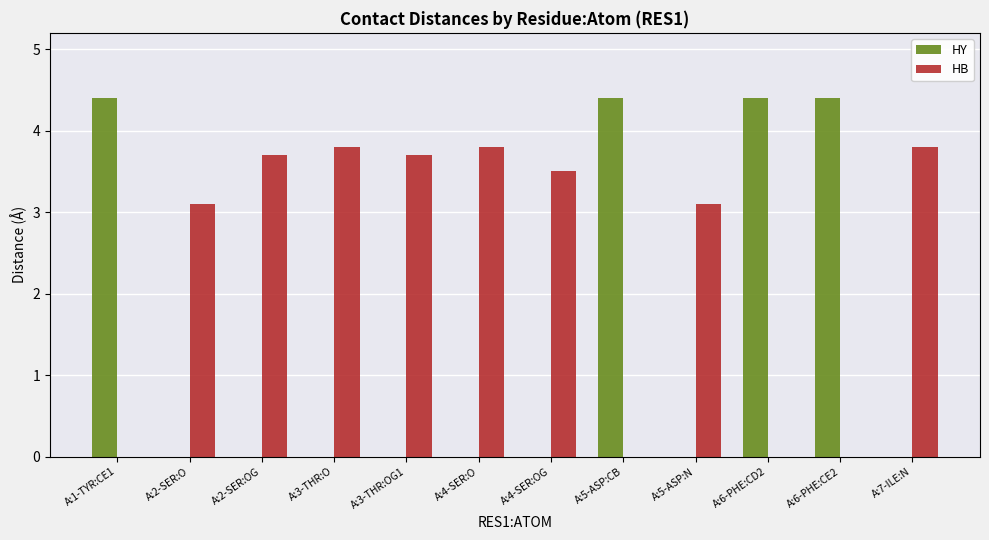

Between A:4-SER:O and A:5-ASP:N, which series saw the biggest shift?

HB